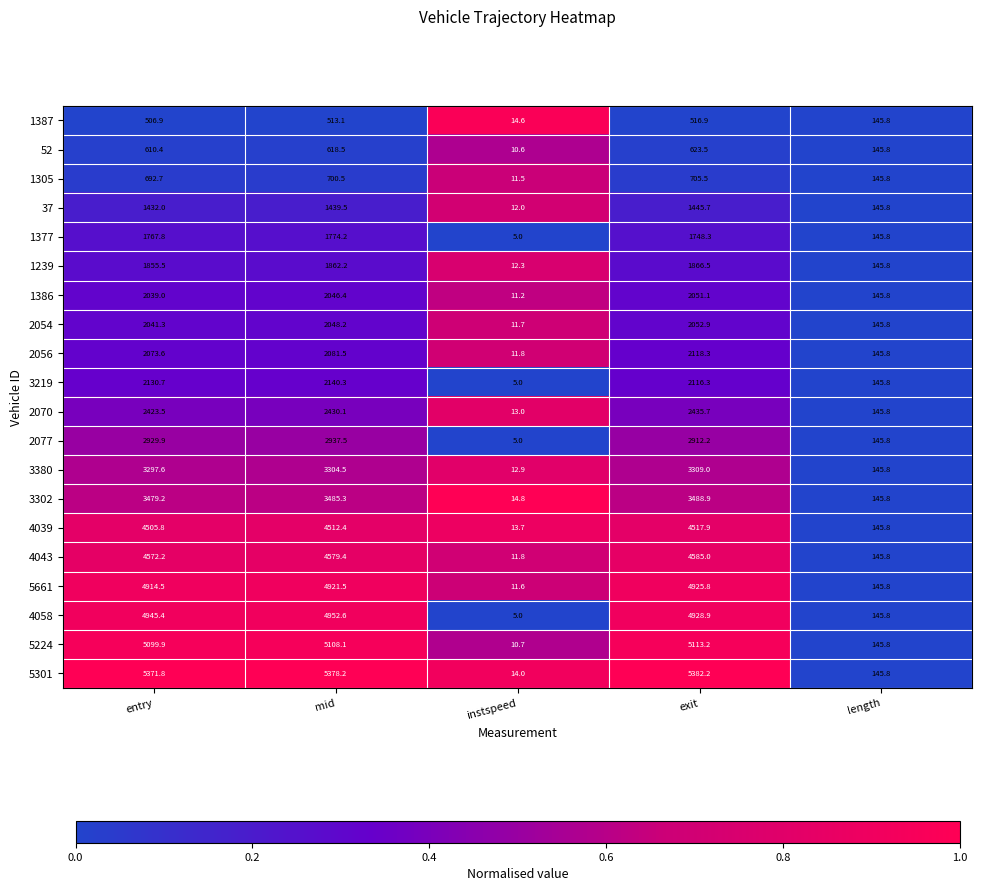

True or false: 52 has a value of 610.4 at entry.

True